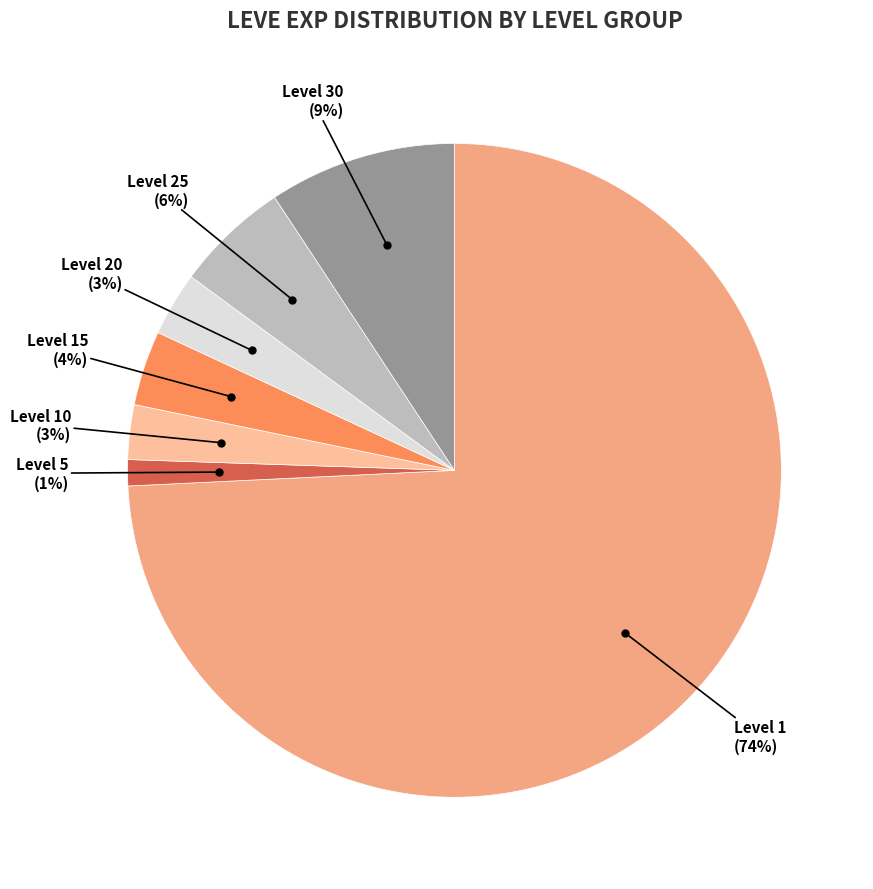

How many segments does this pie chart have?

7